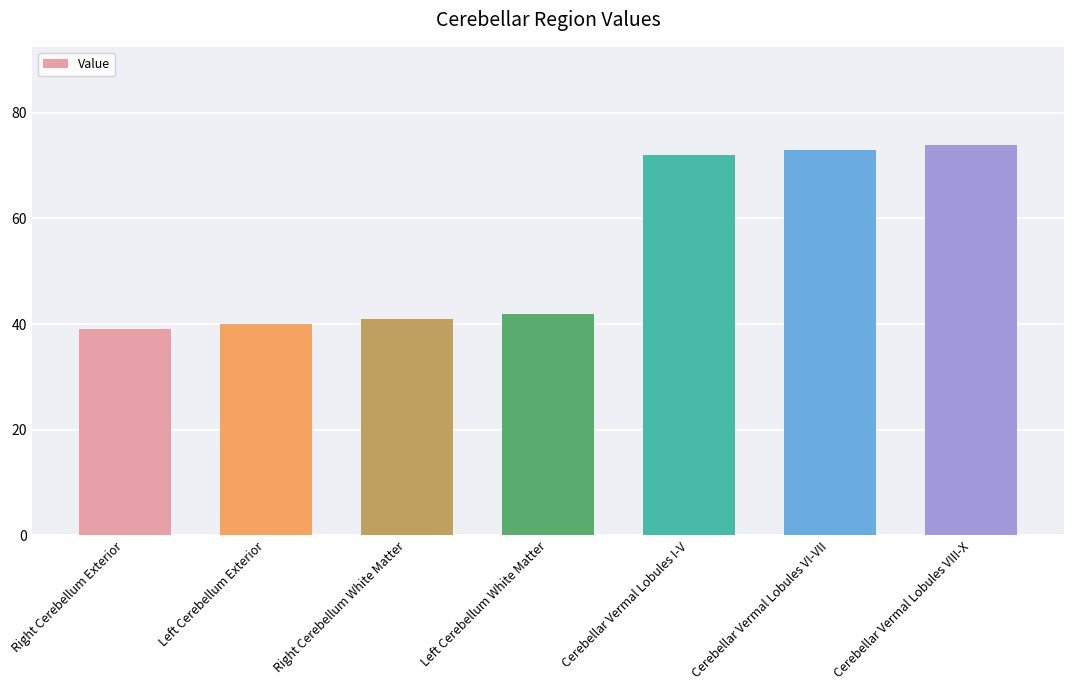

How many data points does each series have?

7